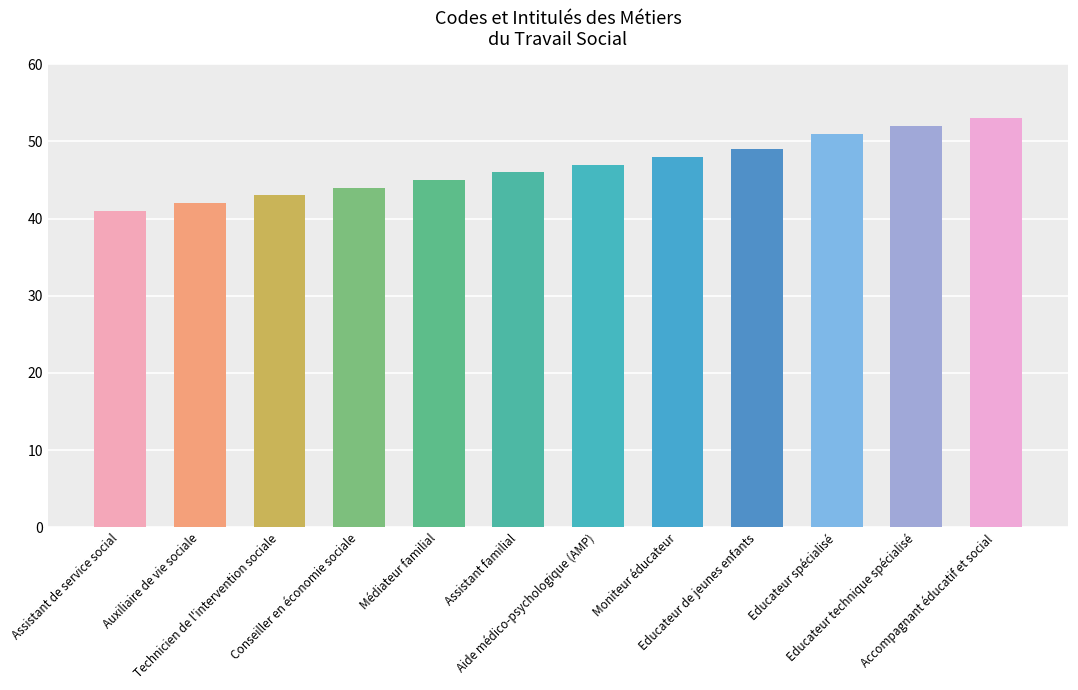

List the labels in order of value, smallest first.

Assistant de service social, Auxiliaire de vie sociale, Technicien de l'intervention sociale, Conseiller en économie sociale, Médiateur familial, Assistant familial, Aide médico-psychologique (AMP), Moniteur éducateur, Educateur de jeunes enfants, Educateur spécialisé, Educateur technique spécialisé, Accompagnant éducatif et social